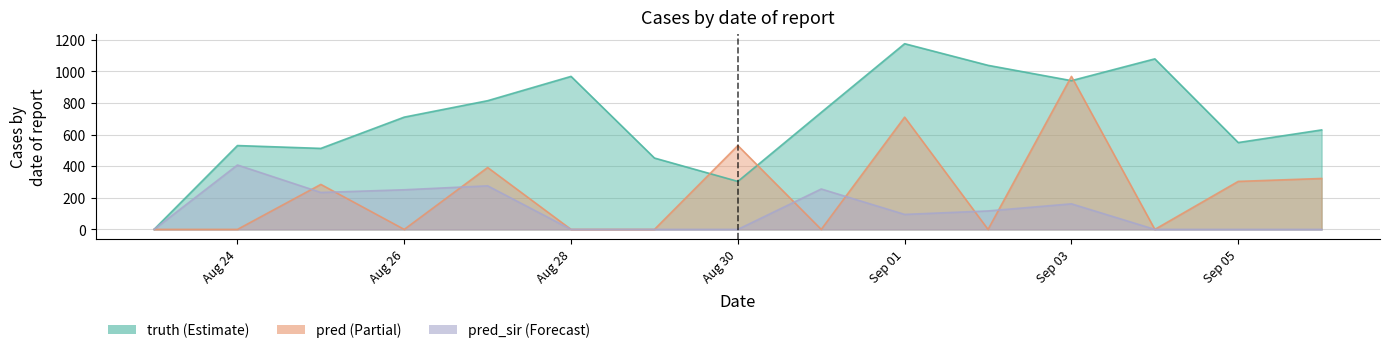

The value of pred at 2021-08-26 is 0. True or false?

True